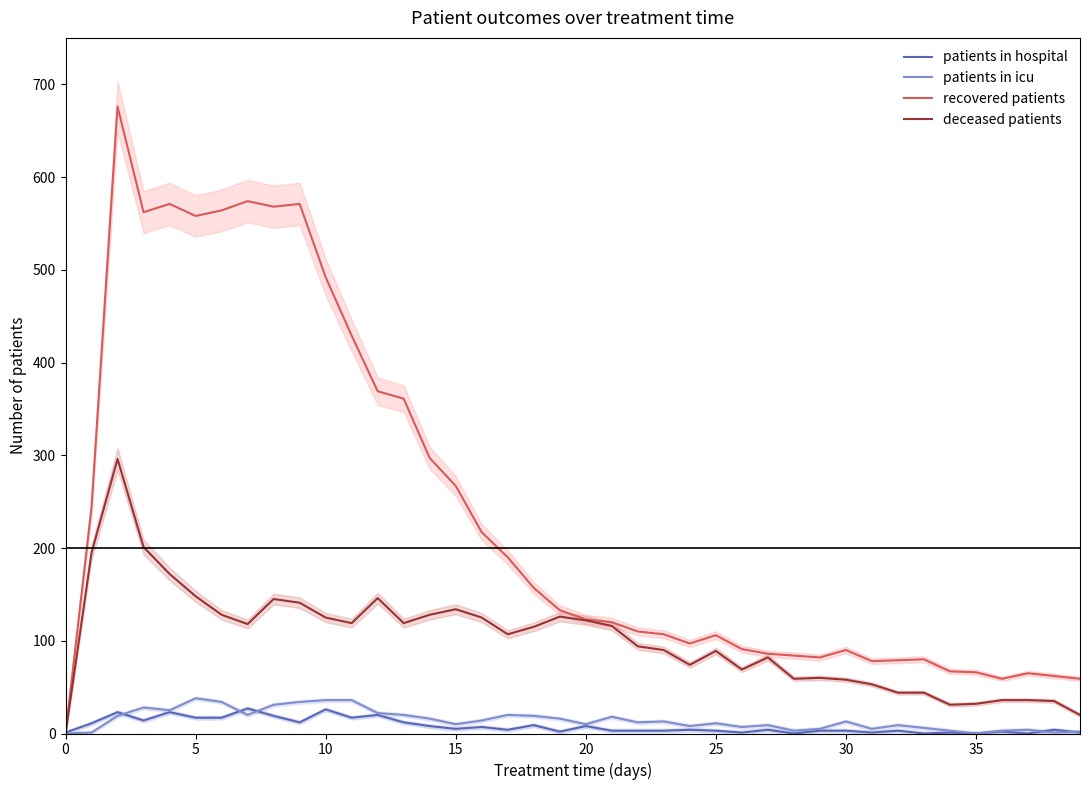

What is the difference between the second highest and minimum values in the patients in icu series?

36